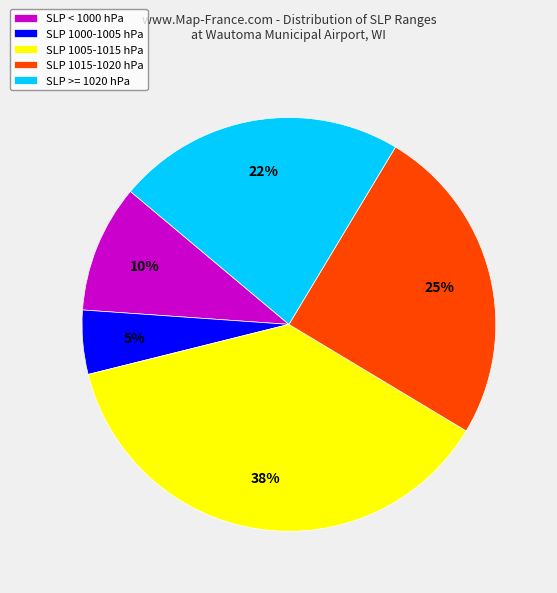

What is the largest slice in the pie chart?

SLP 1005-1015 hPa